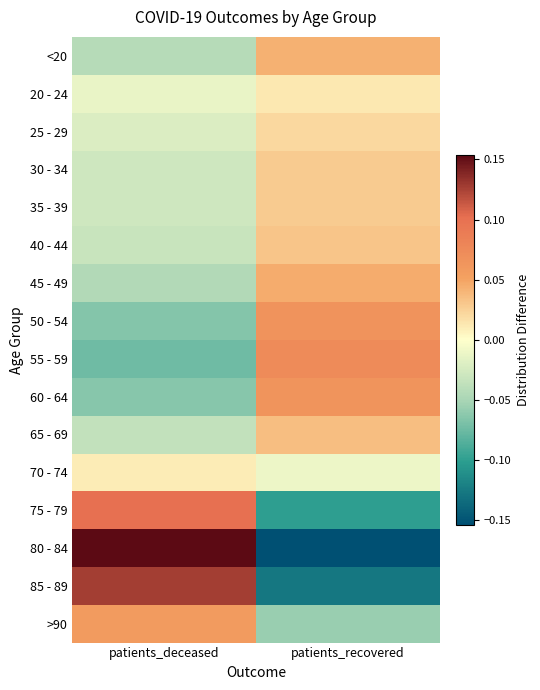

Count the number of data series in this chart.

16